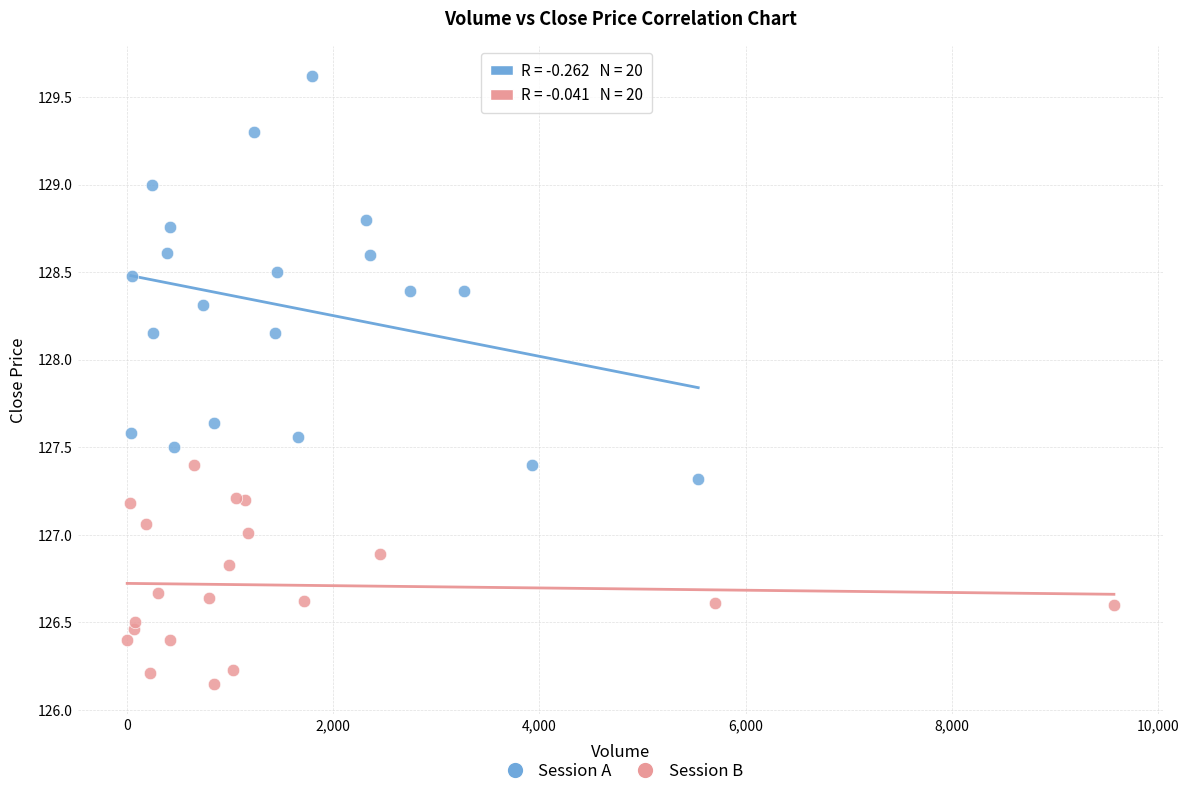

Which series has the widest spread of Y values?

Session A